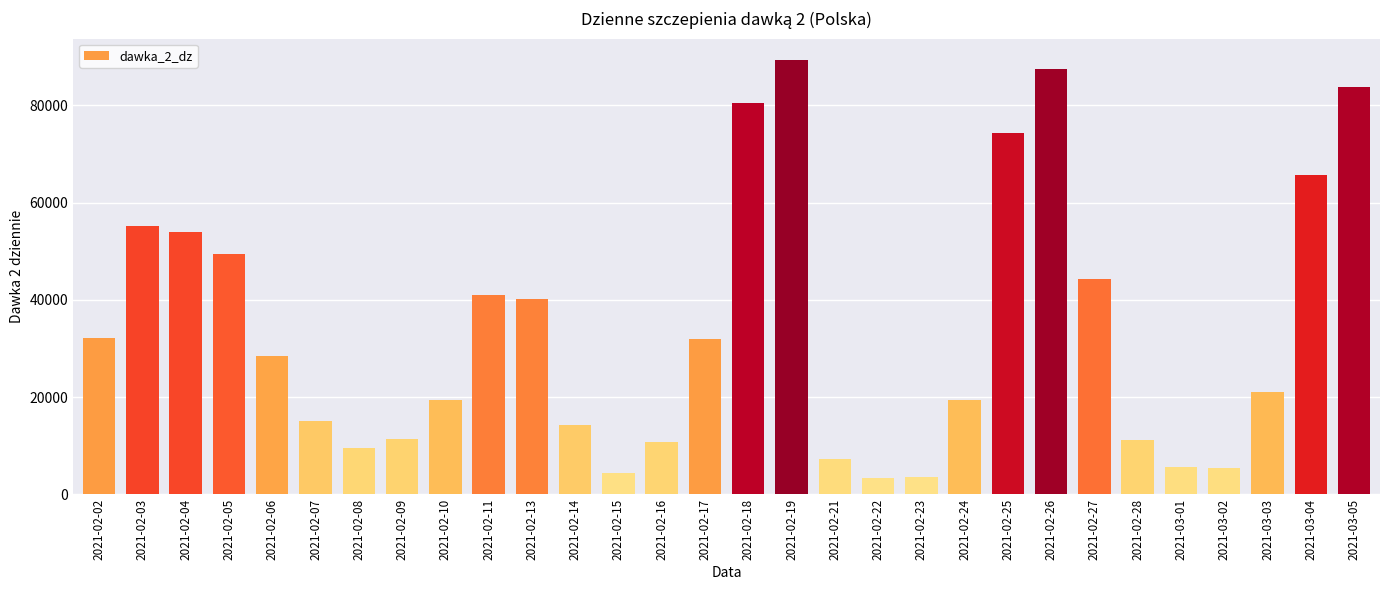

What is the label of the 20th bar from the left?

2021-02-23